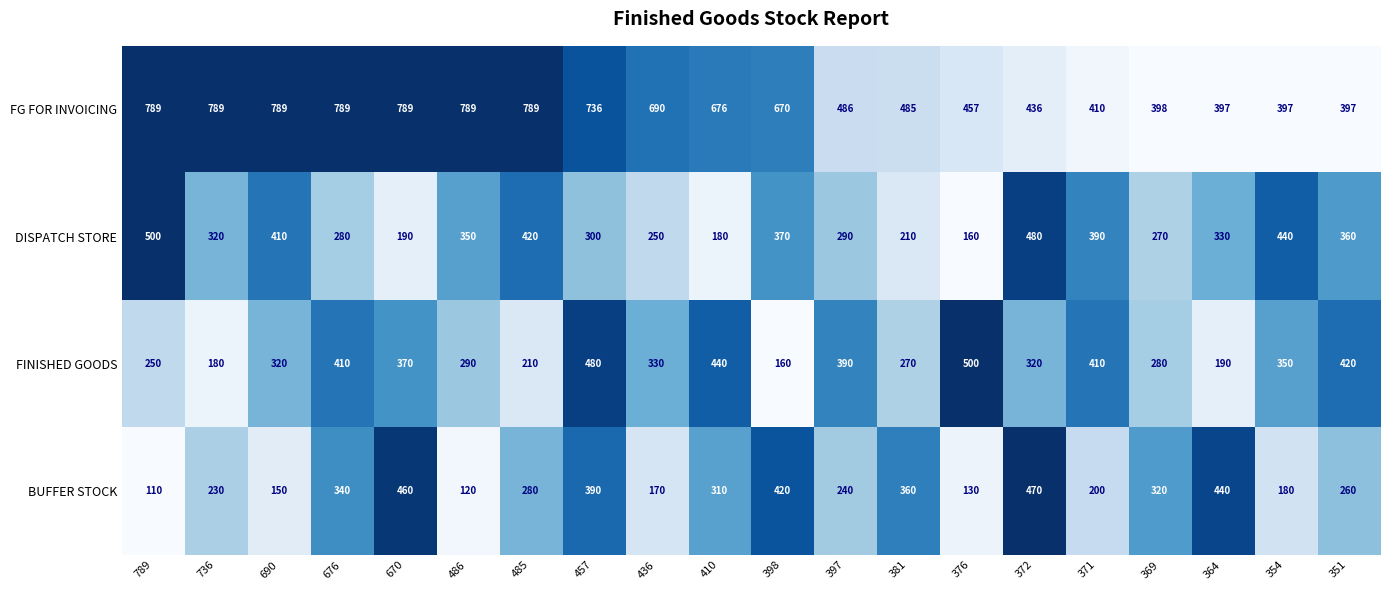

What is the difference between the DISPATCH STORE values at 410 and 397?

110